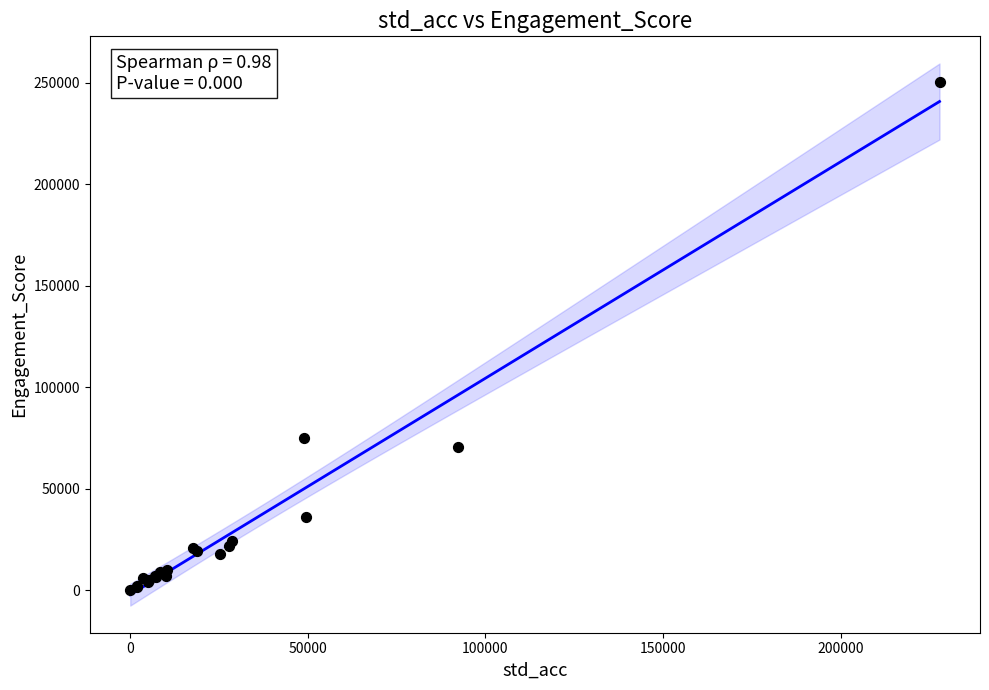

What Y value in the scatter plot is closest to 125061?

74968.8